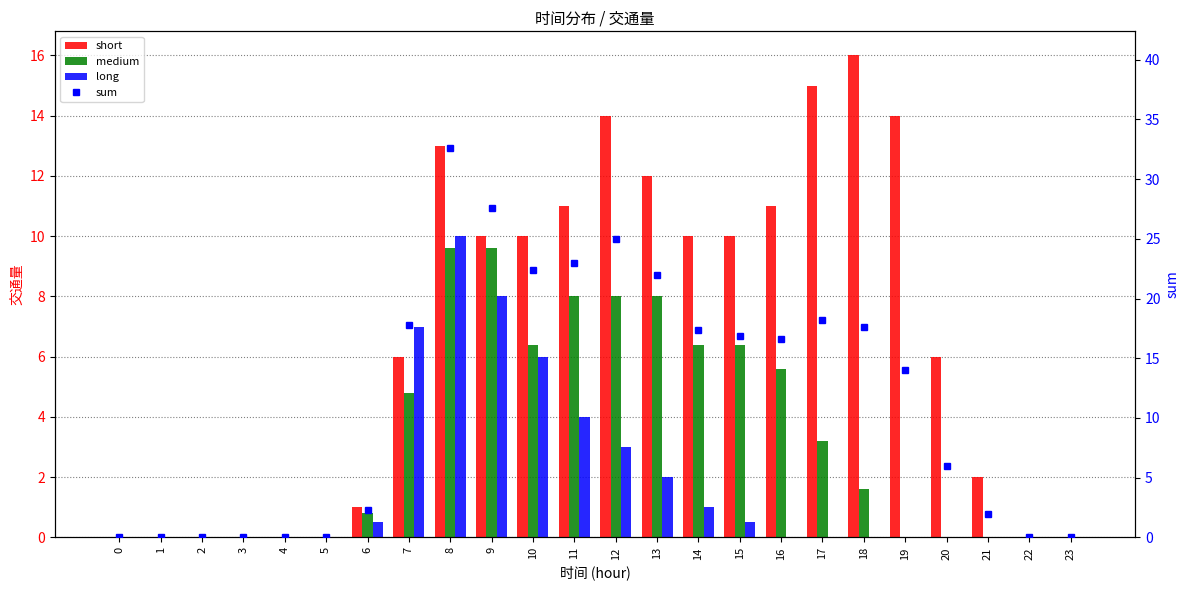

The value of long at 16 is 0.0. True or false?

True